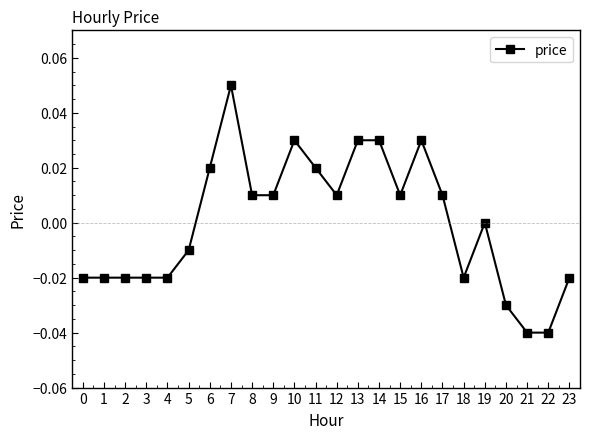

At which category does the chart reach its peak across all series?

7